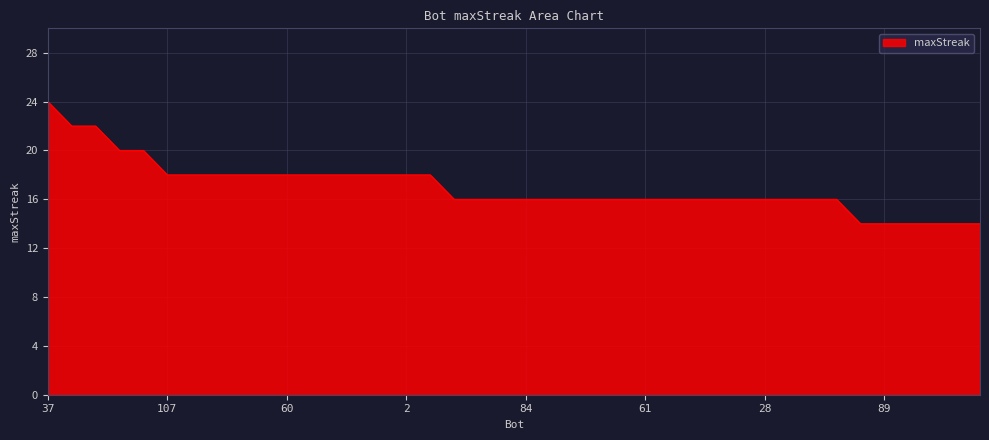

What is the maximum value shown in the chart?

24